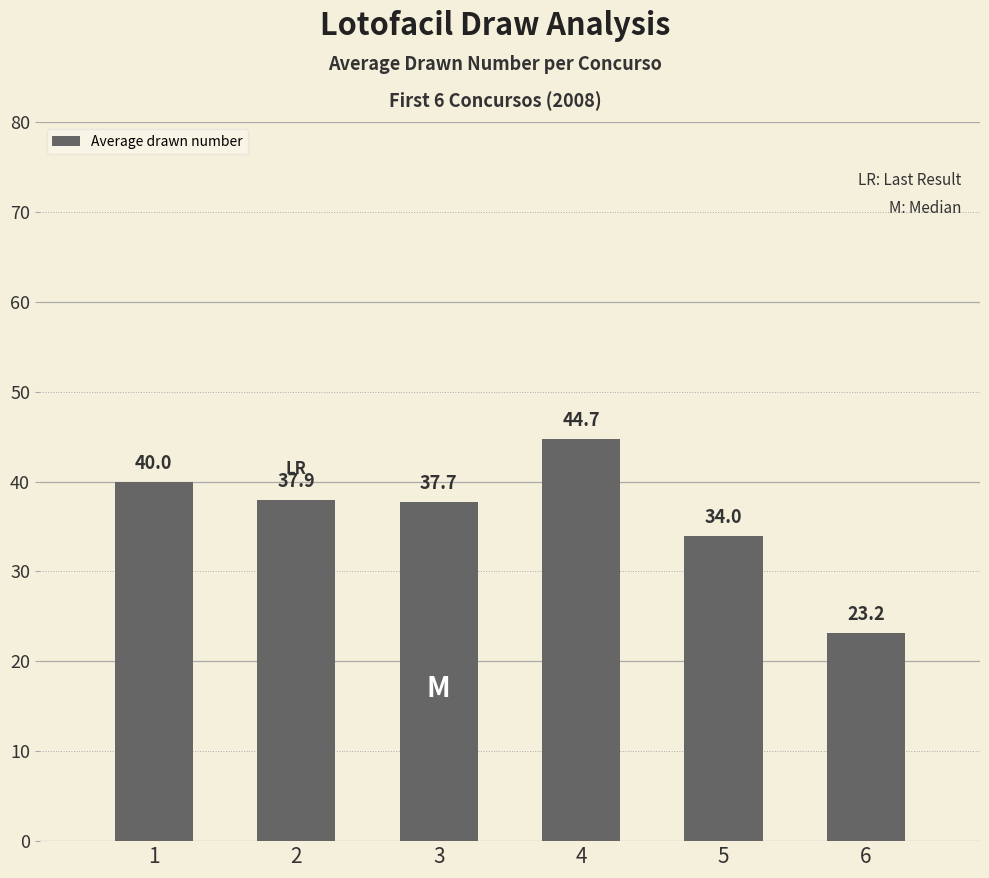

Which label corresponds to the largest value in the chart?

4